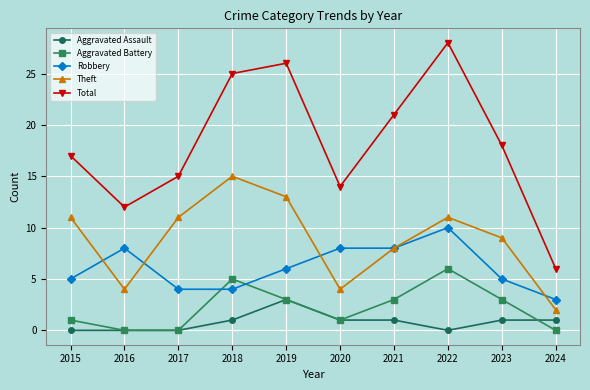

Is it true that Robbery equals 2 at 2020?

False